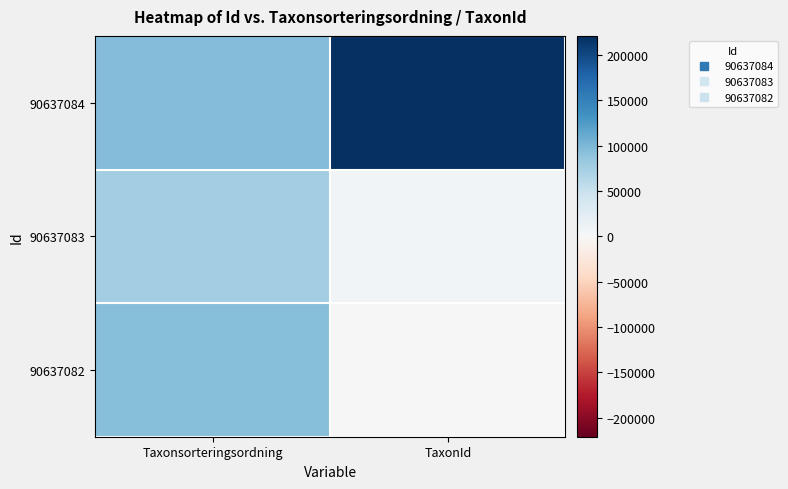

Which series has the largest total across all categories?

90637084